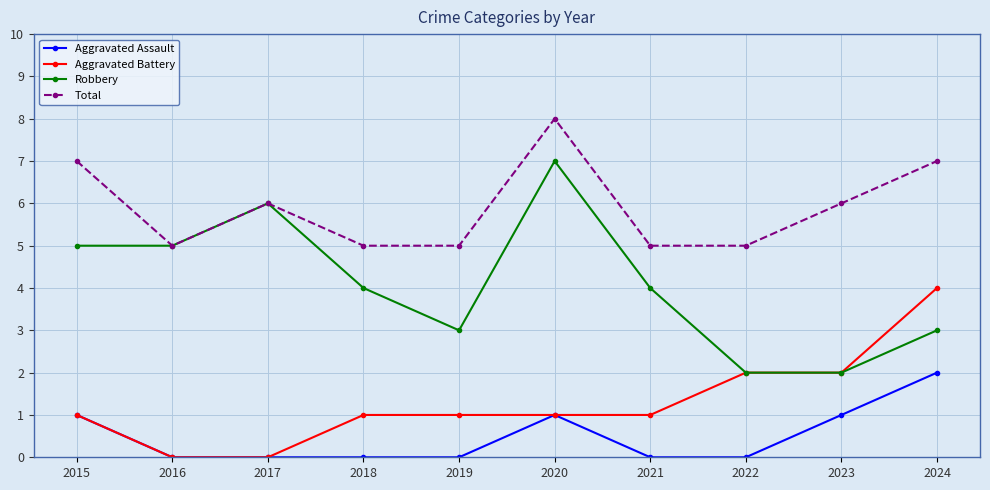

What is the difference between the Aggravated Battery values at 2019 and 2016?

1